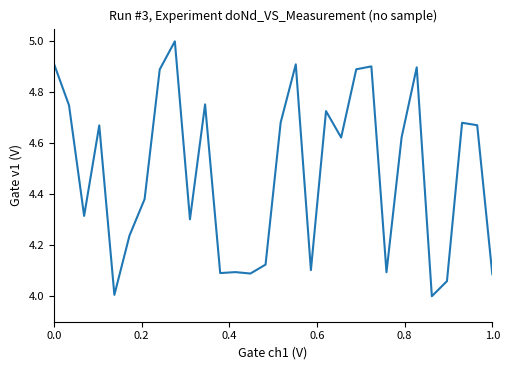

What is the maximum value shown in the chart?

5.0